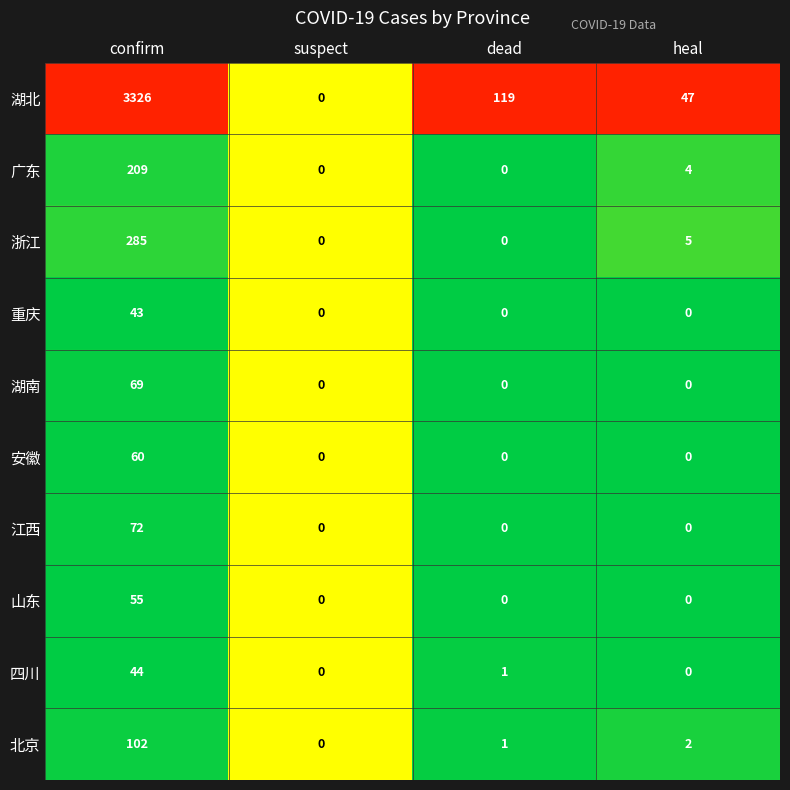

Is the value of 北京 at confirm greater than the value of 湖北 at suspect?

Yes